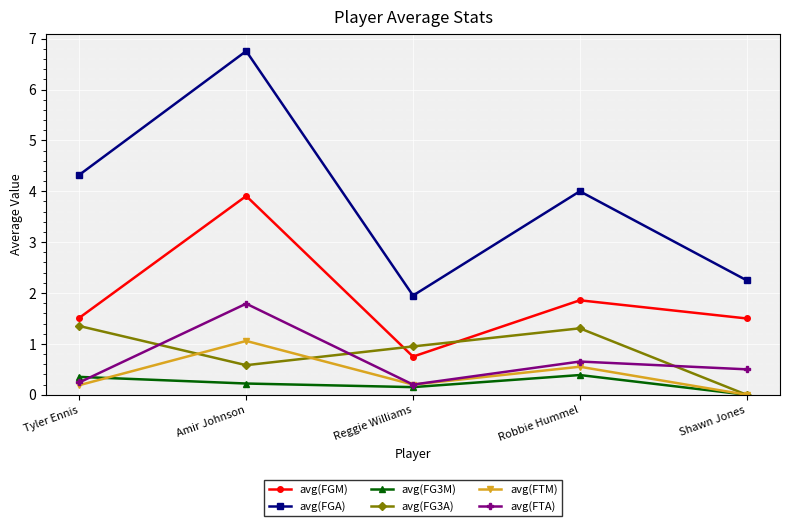

What is the difference between the maximum and minimum values in the avg(FTA) series?

1.6